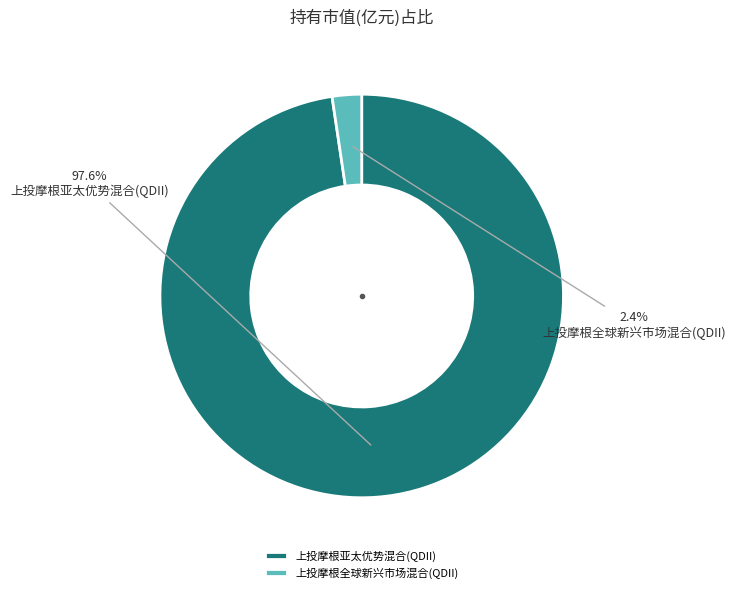

Combined, what portion of the pie is 上投摩根亚太优势混合(QDII) and 上投摩根全球新兴市场混合(QDII)?

100.0%